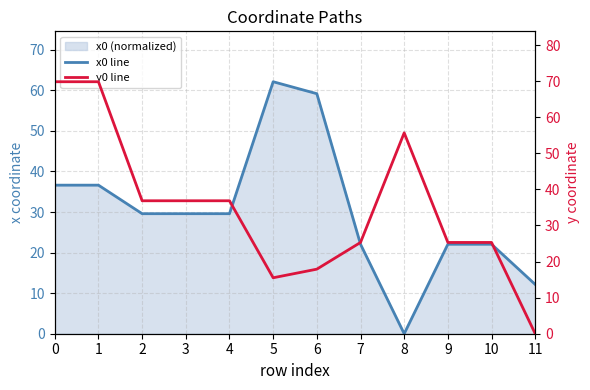

Which has a higher value, 8 or 7?

7